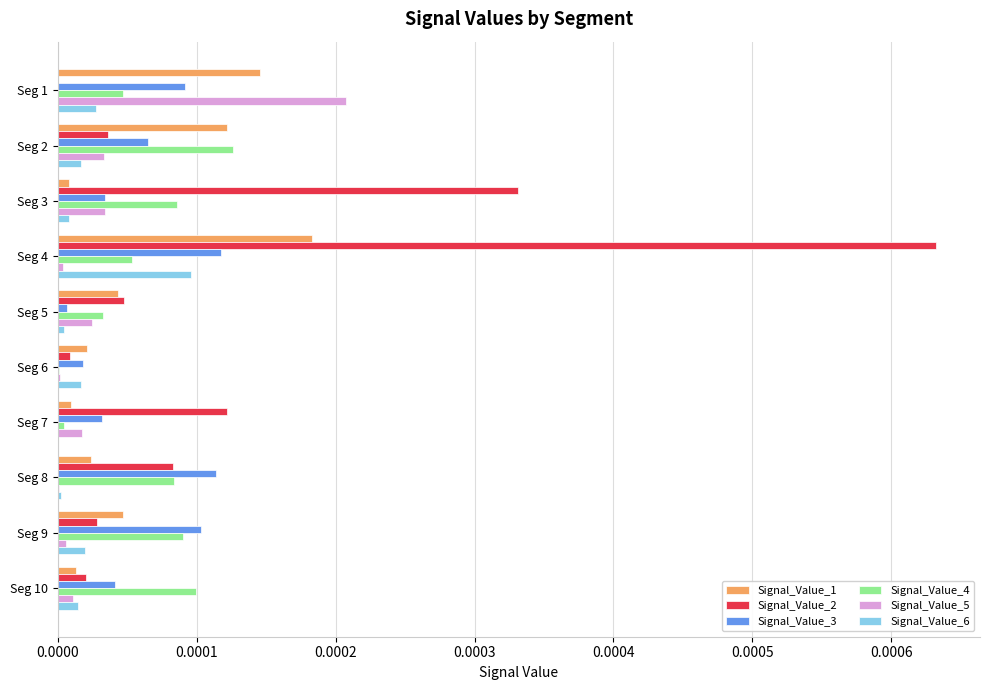

The value of Signal_Value_3 at Seg 10 is 0.0. True or false?

True